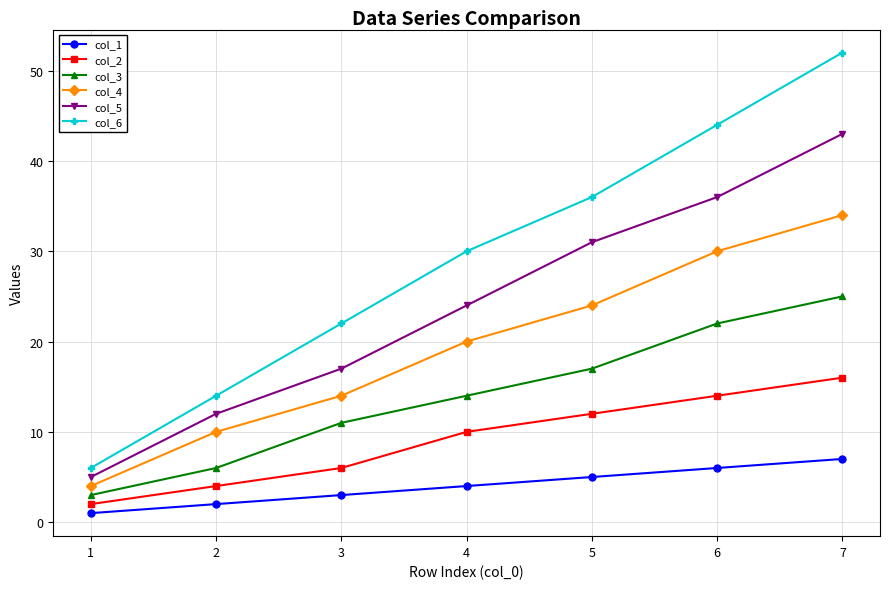

True or false: col_3 has more than 2 points higher than both neighbors.

False